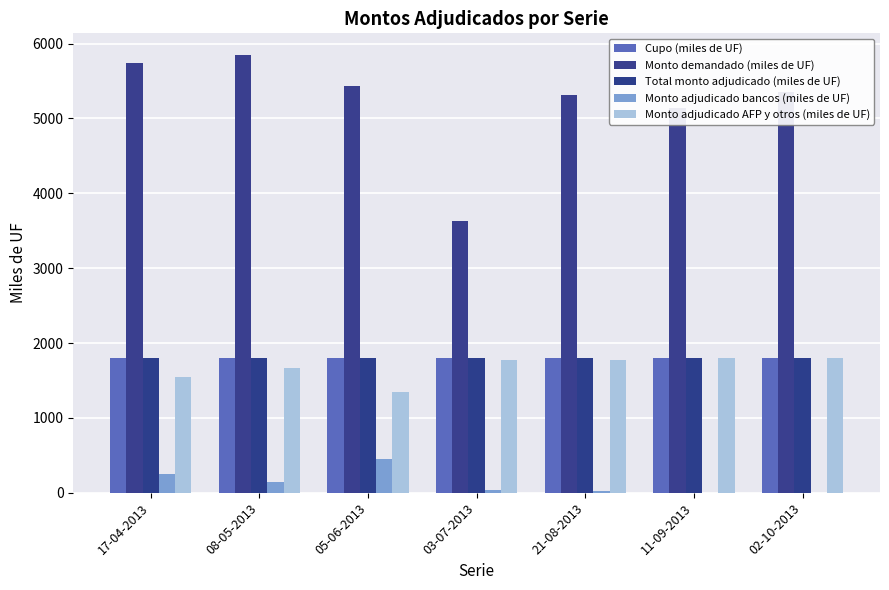

What is the spread (max minus min) of values at 21-08-2013?

5296